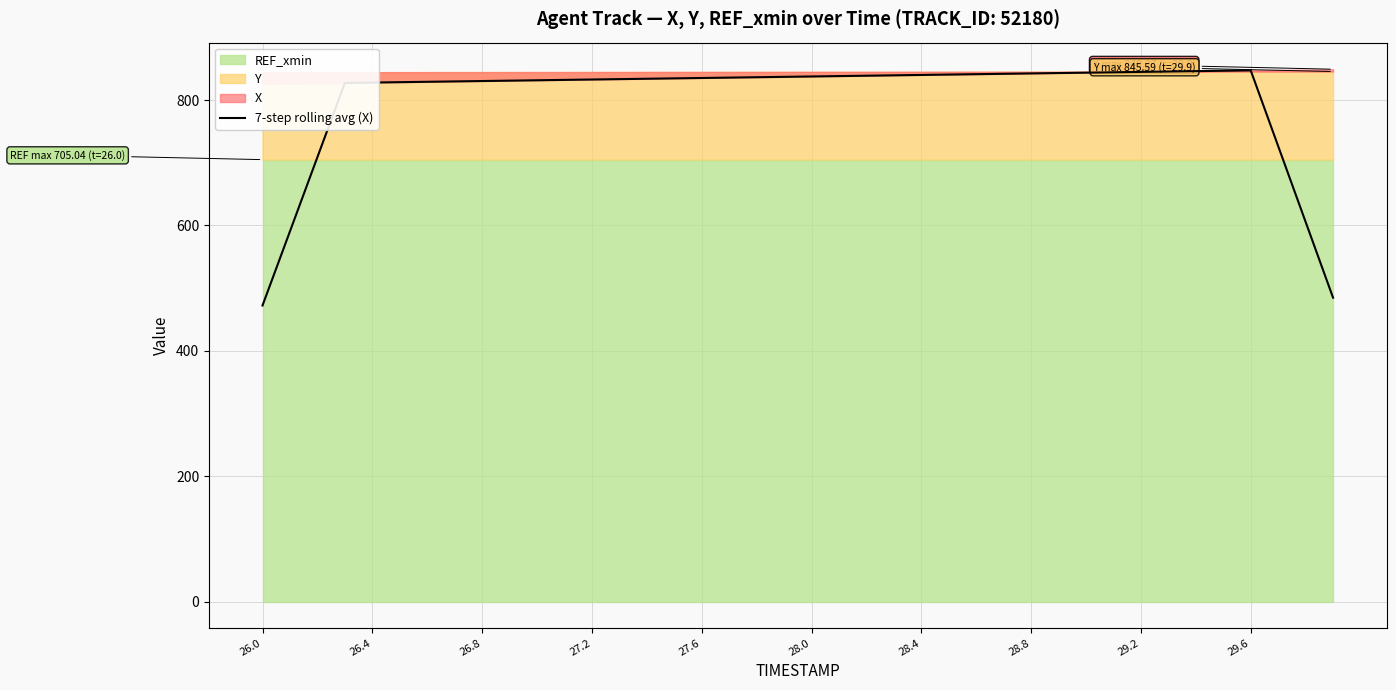

Does the chart display data point markers on the line(s)?

No